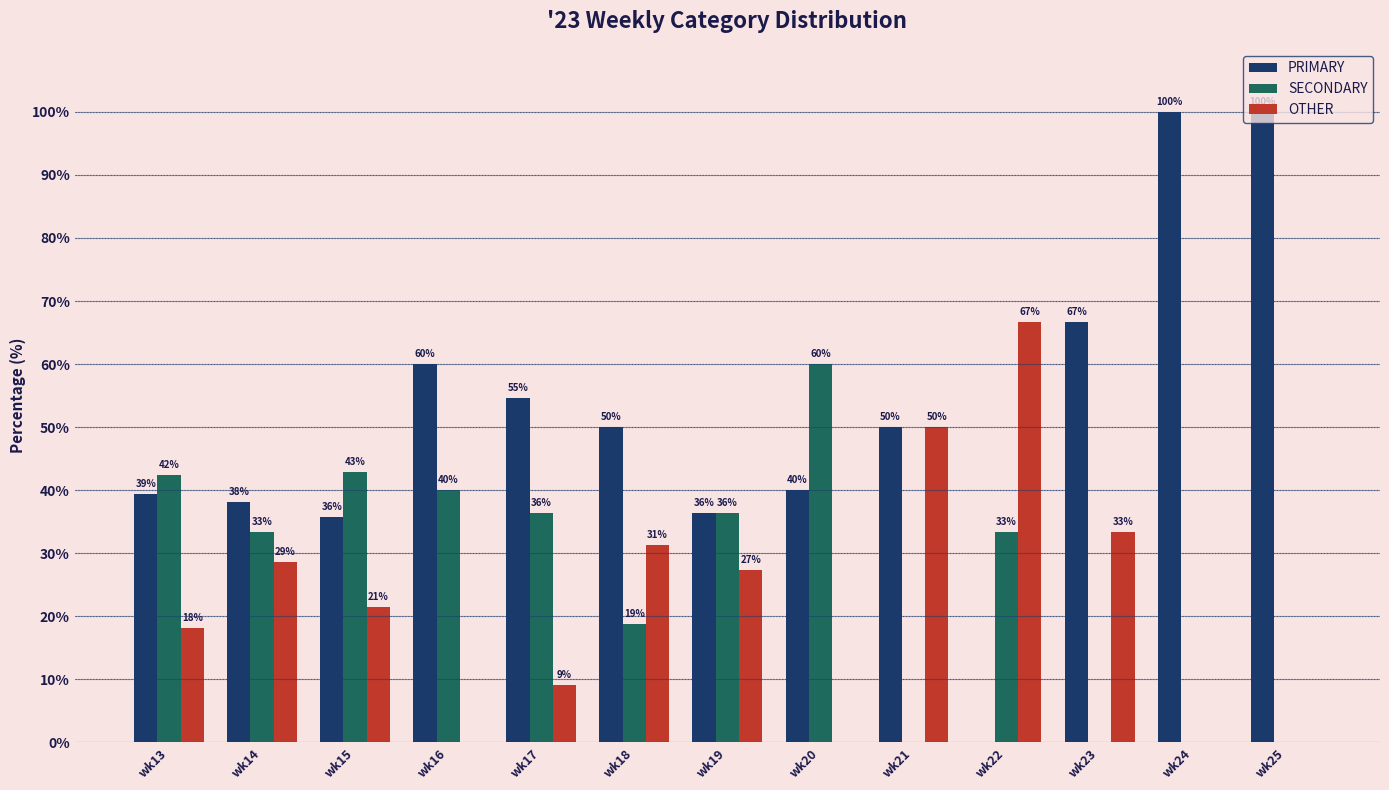

What are all the series names shown in the legend?

PRIMARY, SECONDARY, OTHER